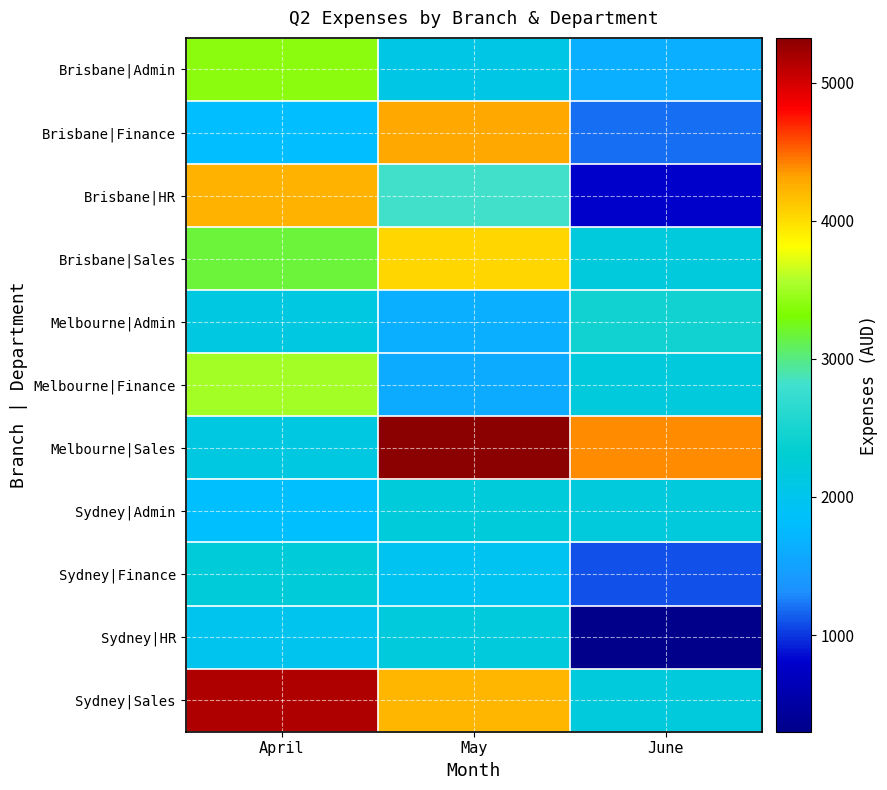

At which category is the sum across all series the highest?

May